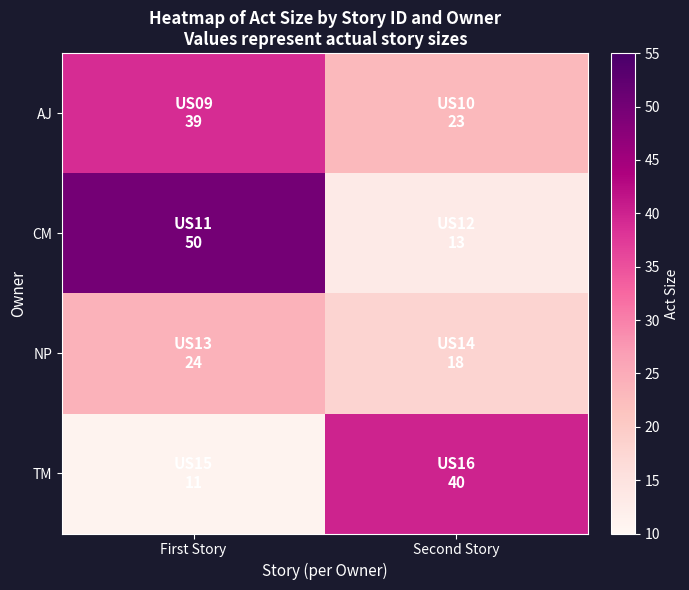

Reading left to right, list all the values displayed in this chart.

AJ: First Story=39	Second Story=23
CM: First Story=50	Second Story=13
NP: First Story=24	Second Story=18
TM: First Story=11	Second Story=40